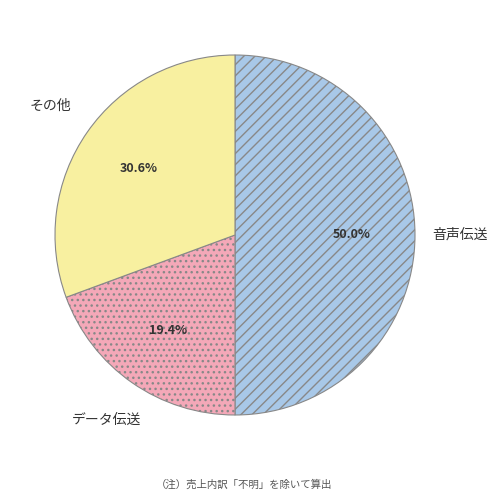

Which category has the smallest portion of the pie?

データ伝送